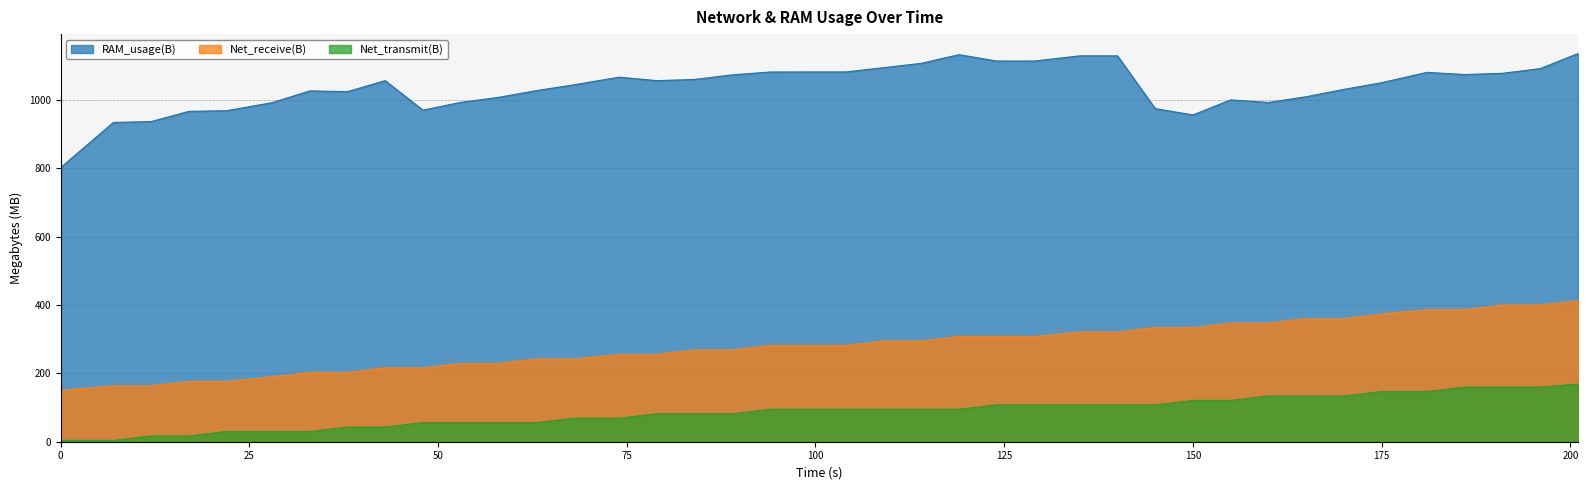

Reading left to right, what are all the values shown in this chart?

Net_transmit(B): 0=4.0	7=4.0	12=17.0	17=17.0	22=30.0	28=30.0	33=30.0	38=43.0	43=43.0	48=56.0	53=56.0	58=56.0	63=56.0	68=69.0	74=69.0	79=82.0	84=82.0	89=82.0	94=95.0	99=95.0	104=95.0	109=95.0	114=95.0	119=95.0	124=108.0	129=108.0	135=108.0	140=108.0	145=108.1	150=121.0	155=121.1	160=134.1	165=134.1	170=134.1	175=147.1	181=147.1	186=160.1	191=160.1	196=160.1	201=169.0
Net_receive(B): 0=150.7	7=163.9	12=163.9	17=177.0	22=177.0	28=190.1	33=203.3	38=203.3	43=216.4	48=216.4	53=229.5	58=229.5	63=242.7	68=242.7	74=255.8	79=255.8	84=269.0	89=269.0	94=282.1	99=282.1	104=282.1	109=295.2	114=295.2	119=308.4	124=308.4	129=308.4	135=321.5	140=321.5	145=334.6	150=334.6	155=347.8	160=347.8	165=360.9	170=360.9	175=374.1	181=387.2	186=387.2	191=400.3	196=400.3	201=413.5
RAM_usage(B): 0=802.4	7=934.8	12=937.3	17=967.2	22=969.2	28=992.6	33=1027.2	38=1025.0	43=1057.2	48=970.8	53=993.6	58=1008.2	63=1027.9	68=1045.0	74=1067.4	79=1057.2	84=1060.8	89=1074.2	94=1082.5	99=1082.7	104=1082.7	109=1095.1	114=1107.9	119=1133.2	124=1114.6	129=1114.6	135=1129.8	140=1129.8	145=975.3	150=956.8	155=1000.8	160=993.3	165=1010.1	170=1031.7	175=1051.3	181=1081.4	186=1075.1	191=1078.7	196=1092.4	201=1136.6